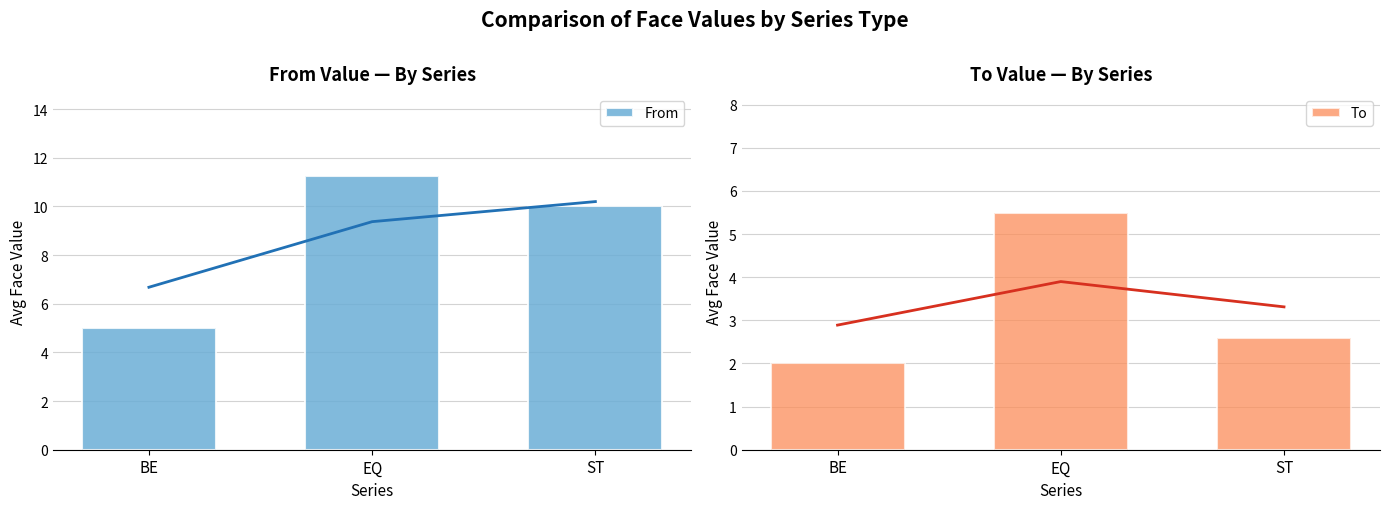

Reading left to right, what are all the values shown in this chart?

From: BE=5.0	EQ=11.2	ST=10.0
To: BE=2.0	EQ=5.5	ST=2.6